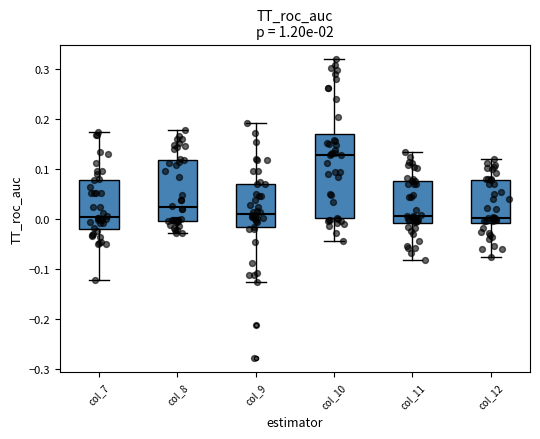

Where does the median line of the box for col_7 sit on the y-axis? The values are not printed on the chart, so give them approximately, as read against the axis.

0.00